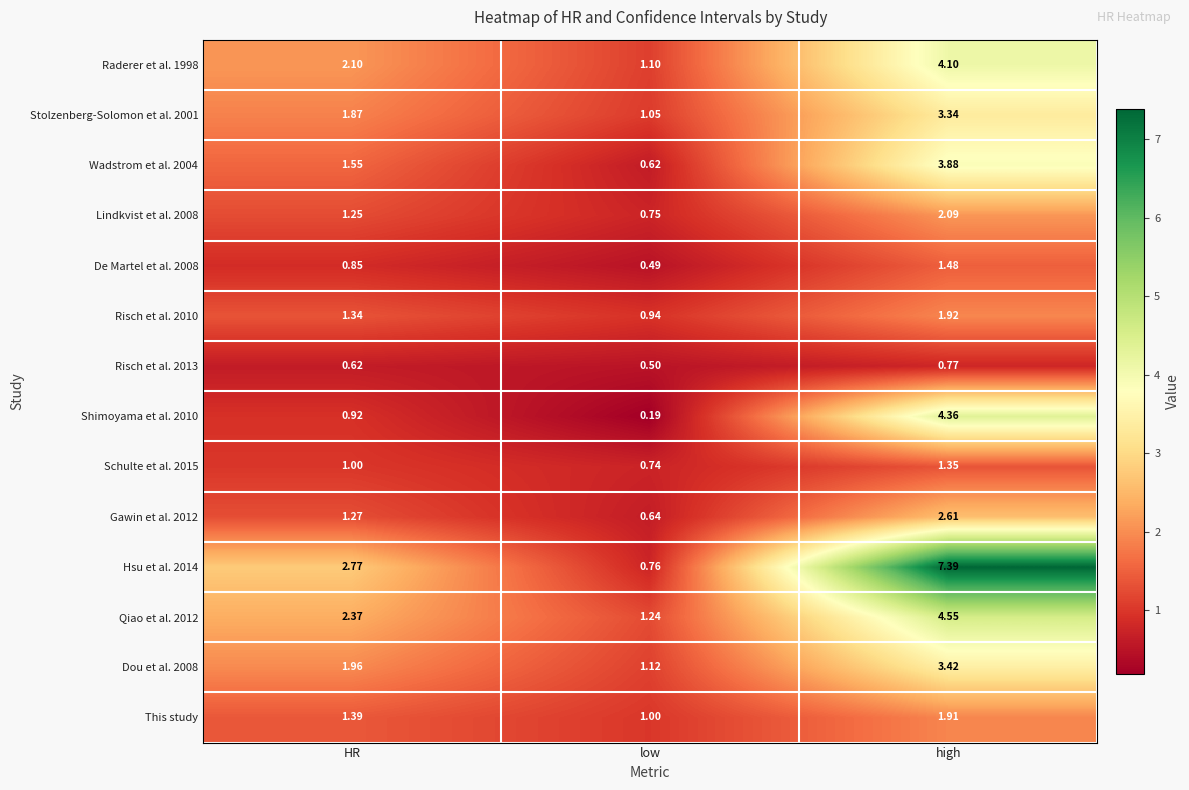

At which label does De Martel et al. 2008 reach its minimum?

low